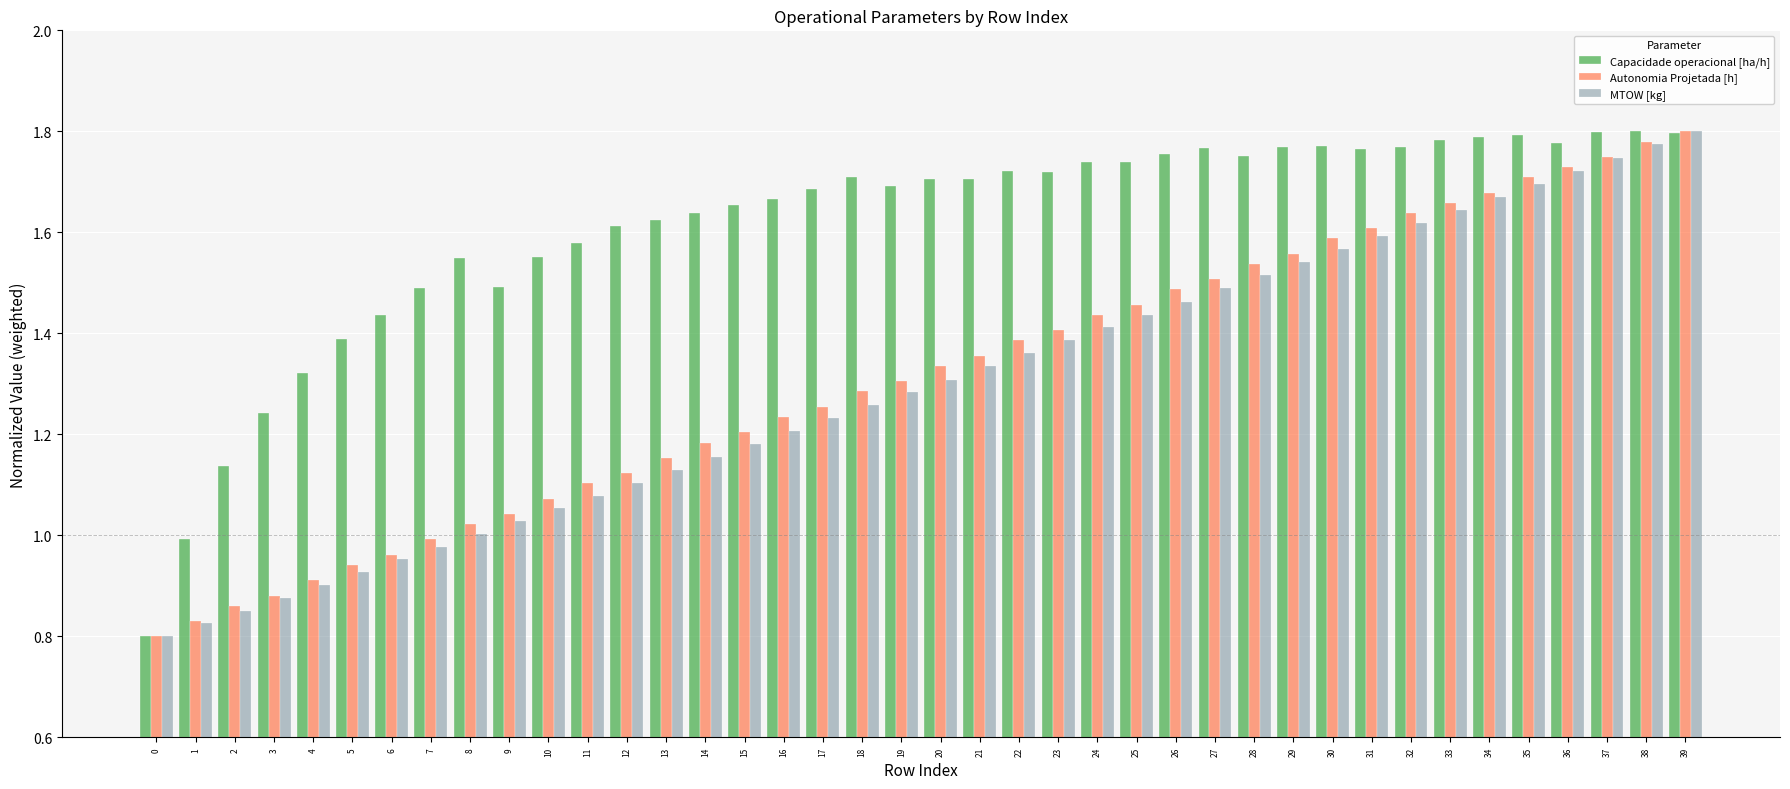

True or false: Autonomia Projetada [h] has a value of 1.1 at 0.

False